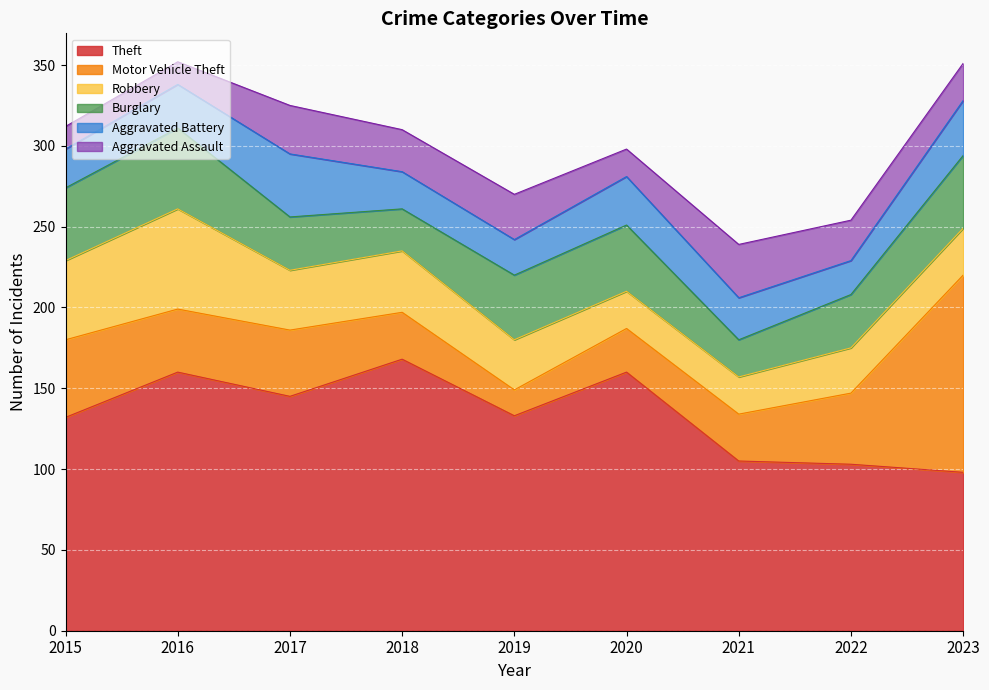

At which category does Motor Vehicle Theft reach its first local peak?

2017